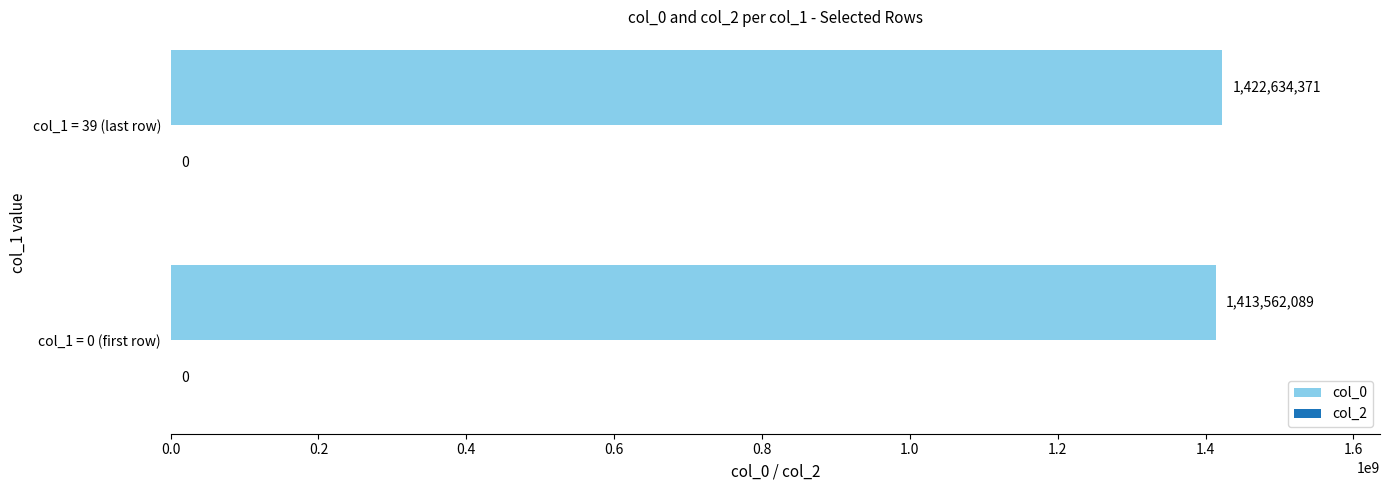

What is the change in value from col_1 = 0 (first row) to col_1 = 39 (last row)?

+9072282